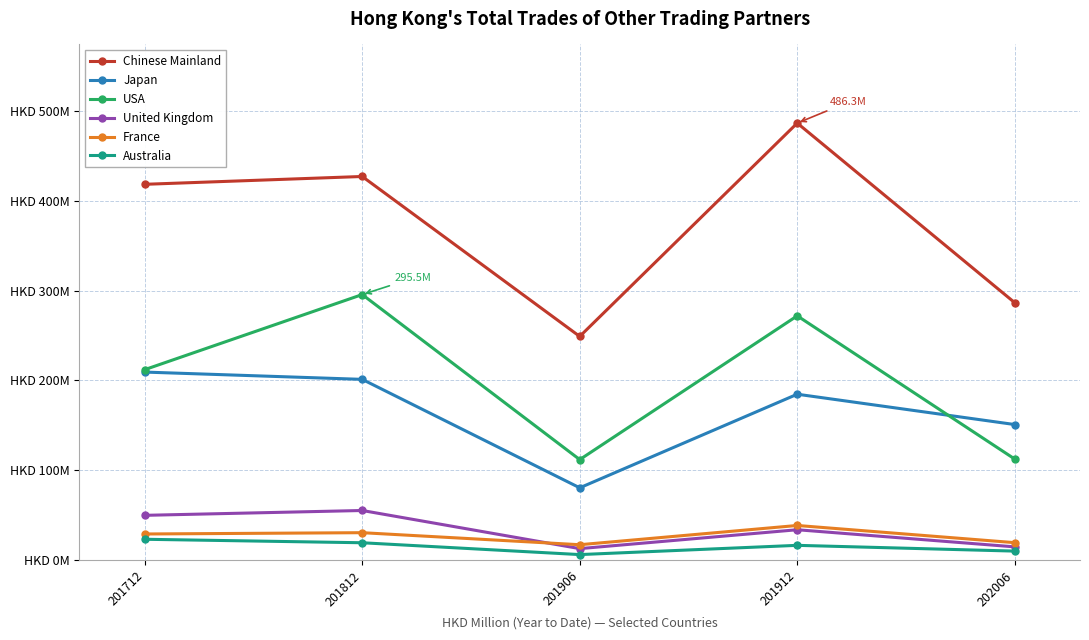

What is the difference between the maximum and minimum values in the Australia series?

17.1